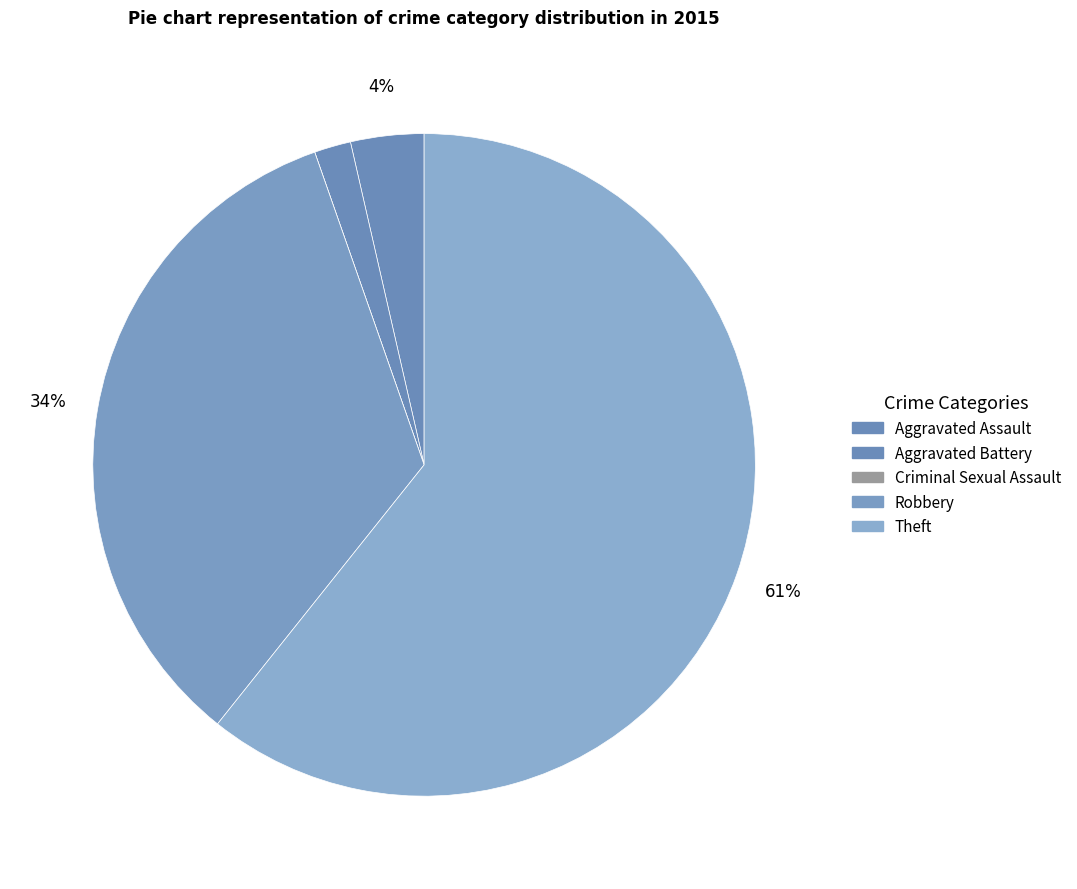

Which category has the biggest portion of the pie?

Theft